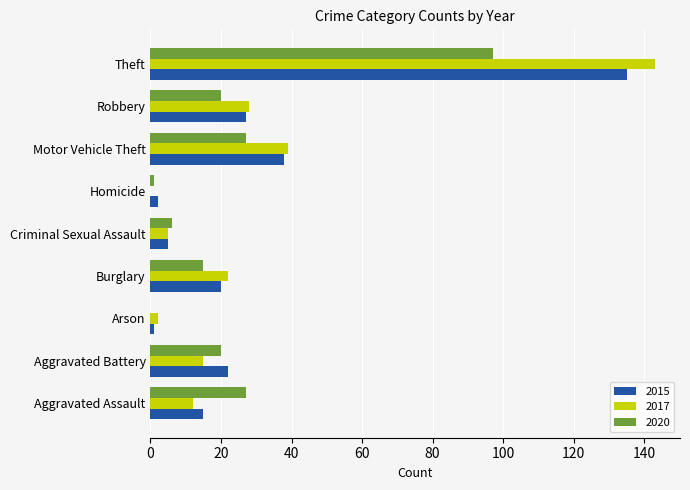

What is the maximum value for 2017?

143